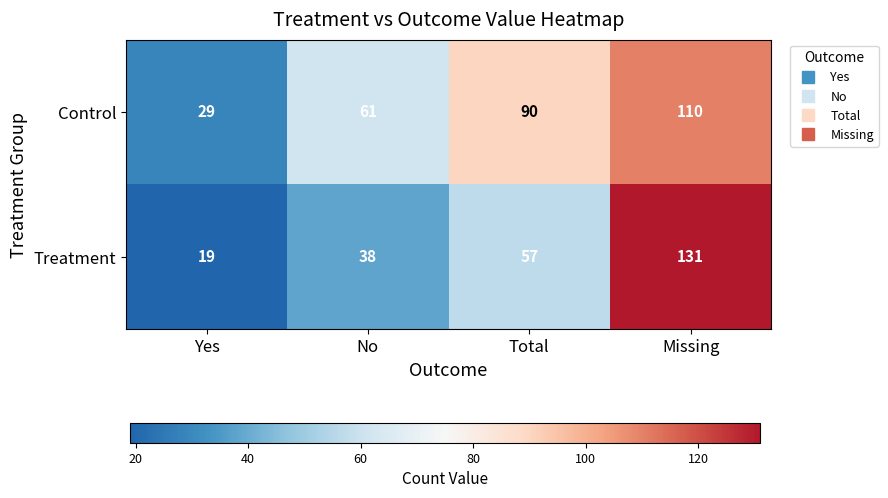

Which series has the largest total across all categories?

Control